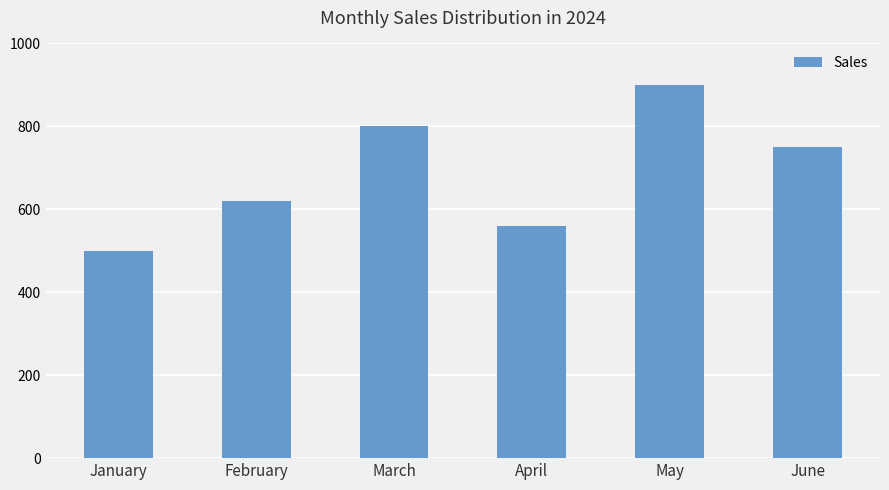

What is the value of the 6th bar from the left?

750